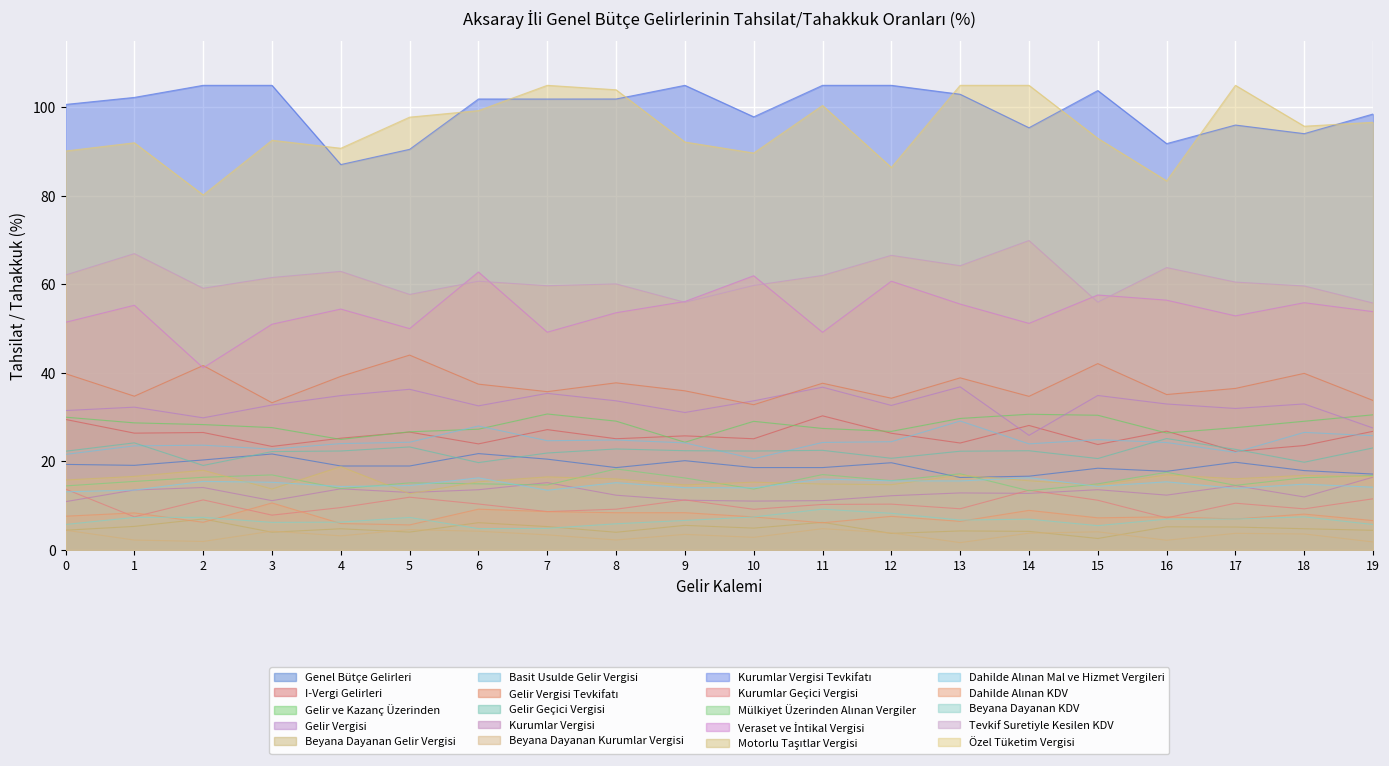

What is the greatest value displayed?

105.0